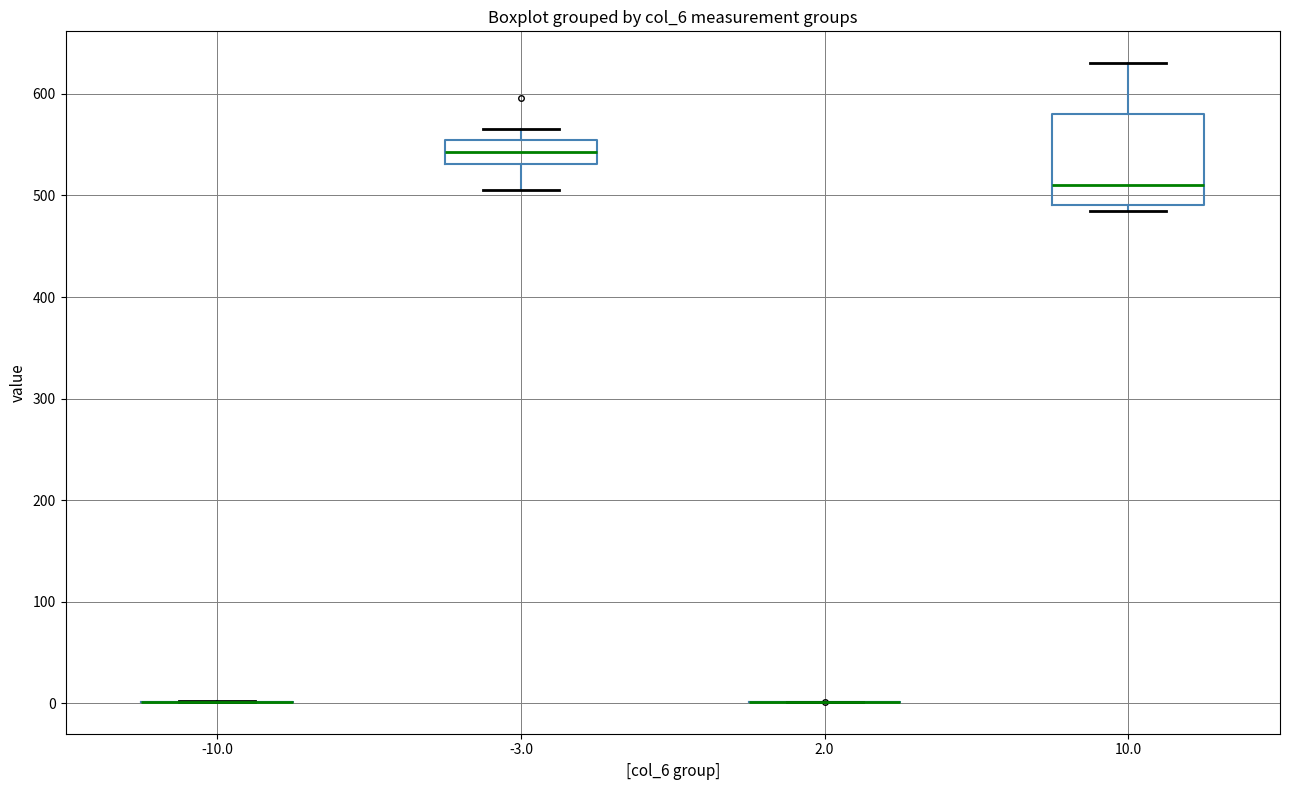

Reading left to right, transcribe this box plot: for each box, give where its median line is, the range the box spans, and where its two whiskers end, as read against the y-axis. The values are not printed on the chart, so give them approximately, as read against the axis.

-10.0: box collapsed to a line at 0, whiskers 0 to 0
-3.0: median 540, box 530 to 560, whiskers 510 to 570
2.0: box collapsed to a line at 0, whiskers 0 to 0
10.0: median 510, box 490 to 580, whiskers 480 to 630